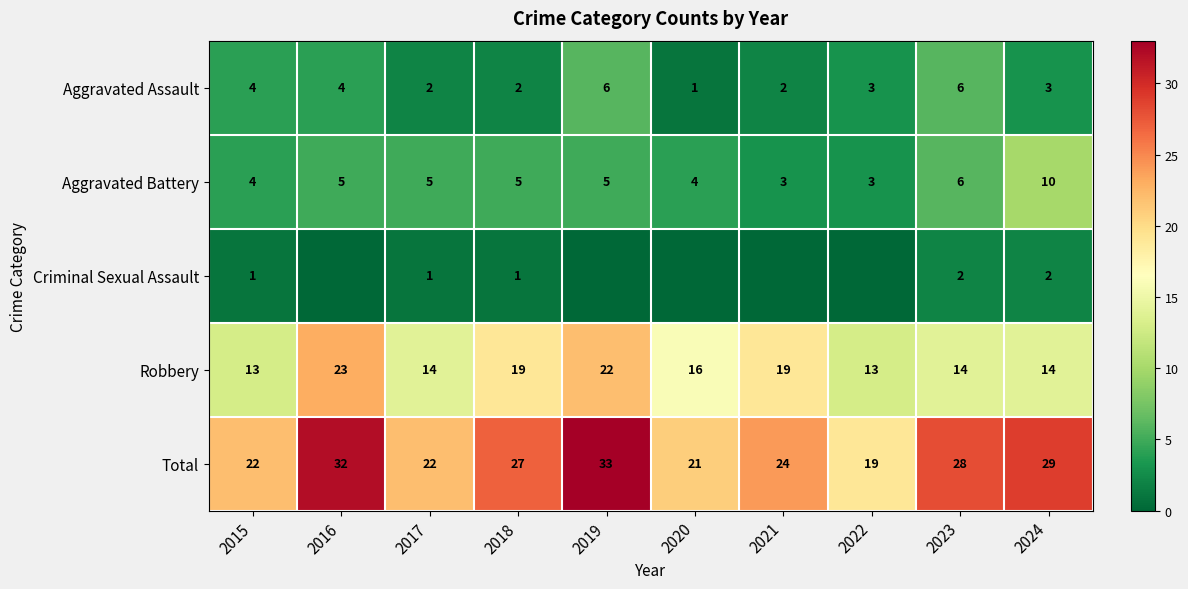

What is the spread (max minus min) of values at 2020?

21